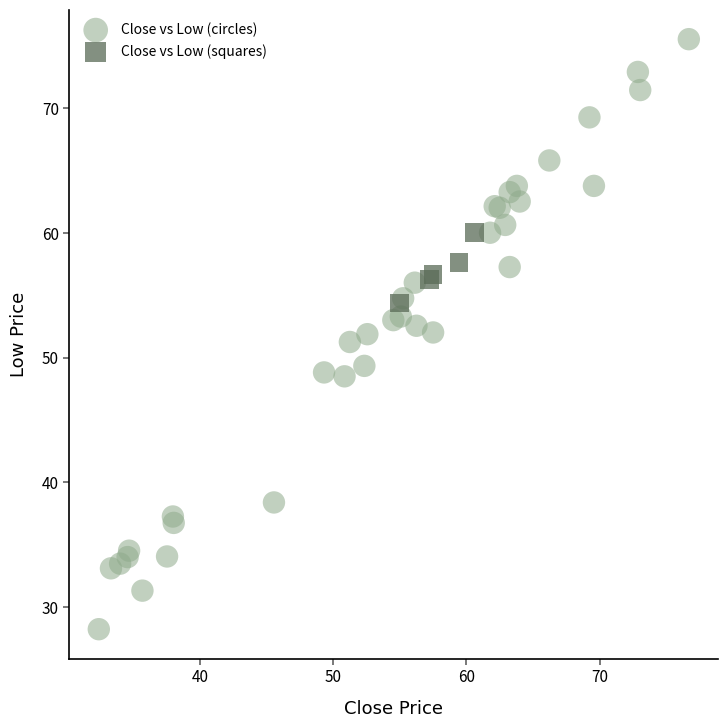

Which series has the widest spread of Y values?

Close vs Low (circles)